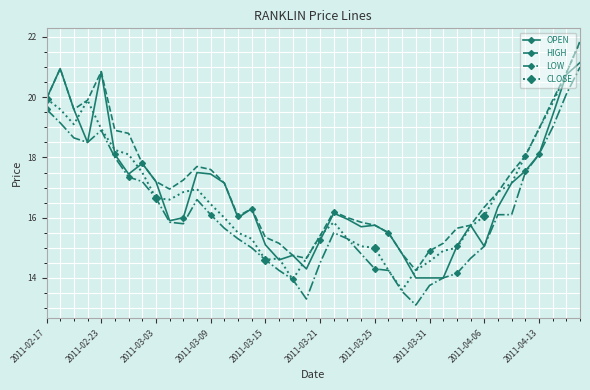

What is the value of the OPEN point at the 20th from the left?

14.3